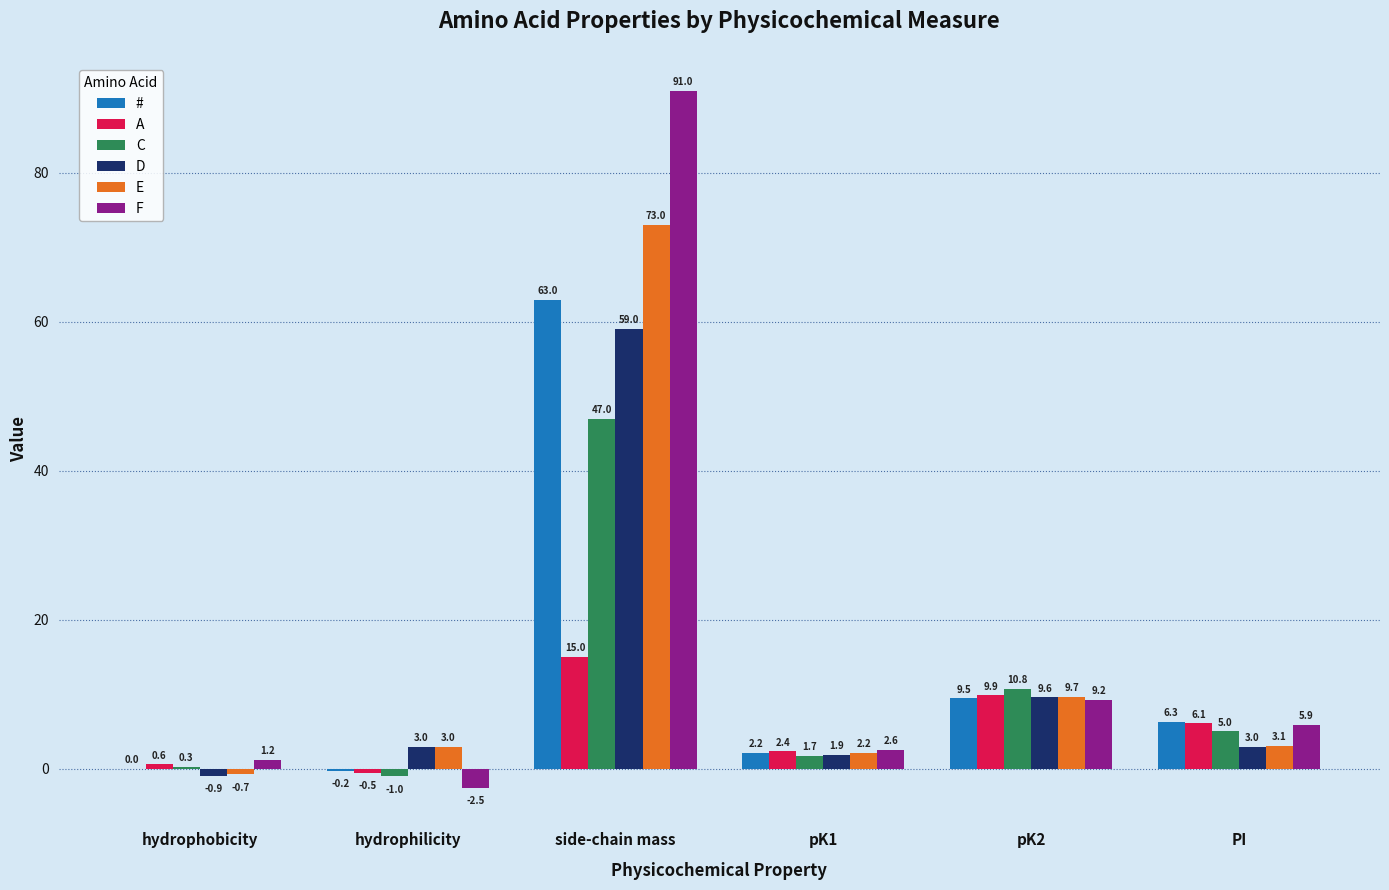

Does the chart contain stacked bars?

No